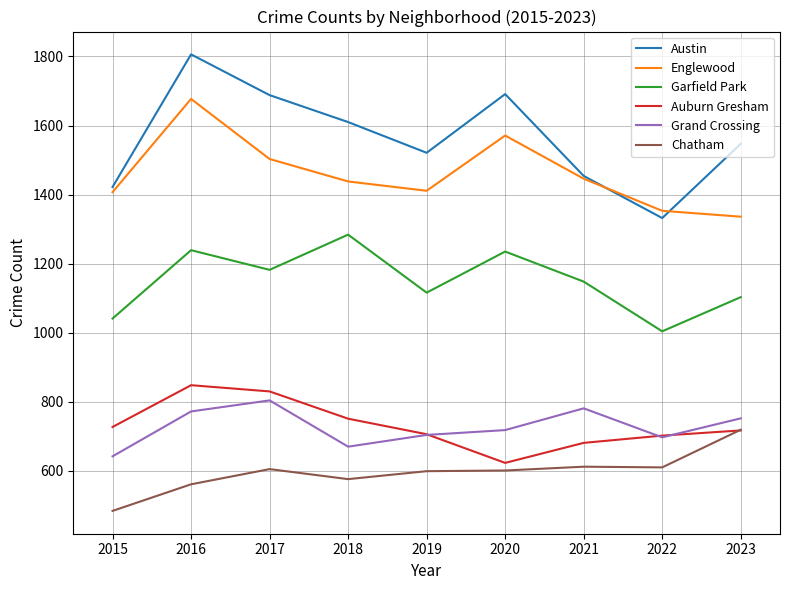

How many lines are shown in the chart?

6